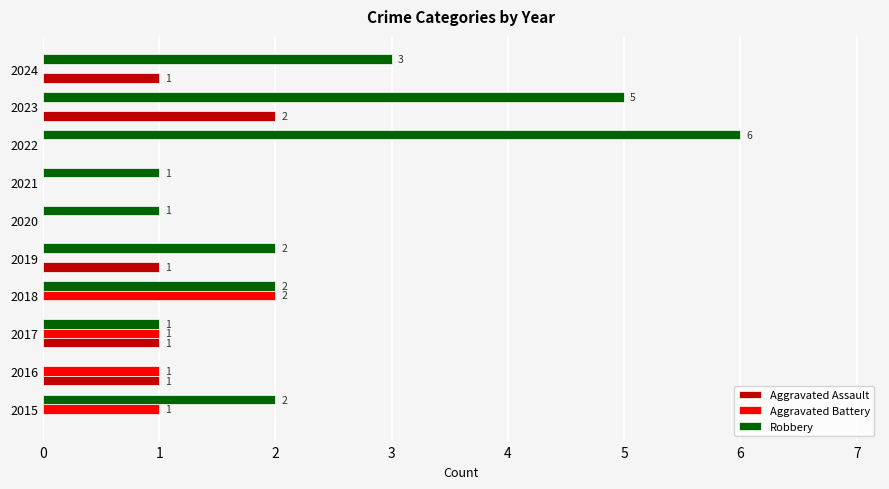

How many distinct data groups are displayed?

3